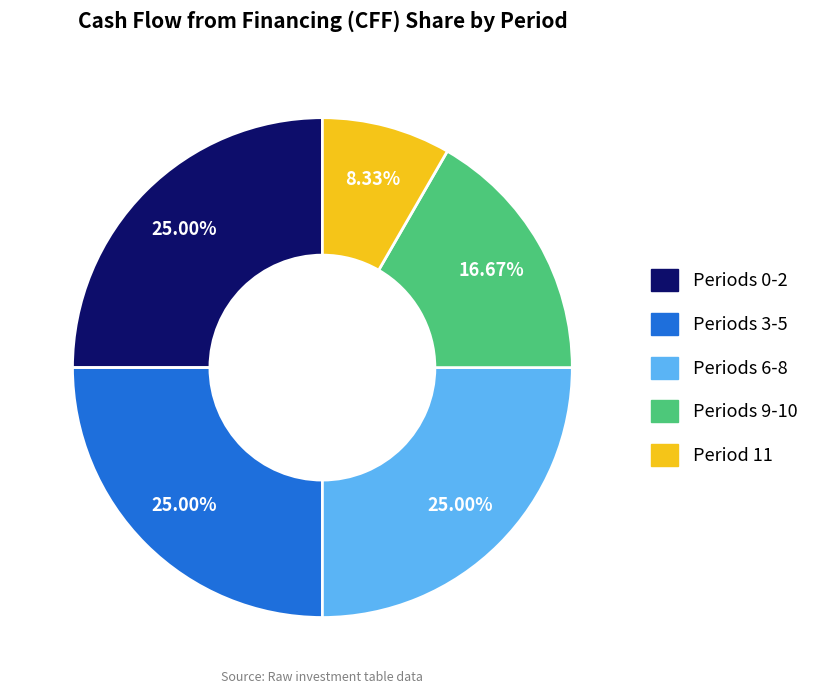

Does any single category account for the majority?

No